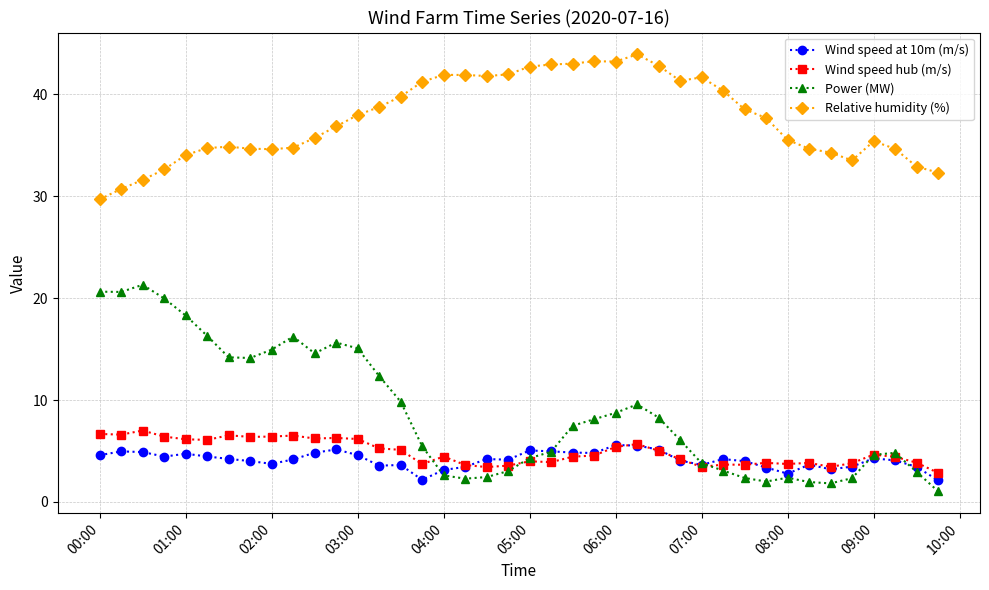

True or false: Relative humidity (%) and Wind speed hub (m/s) intersect in this chart.

False